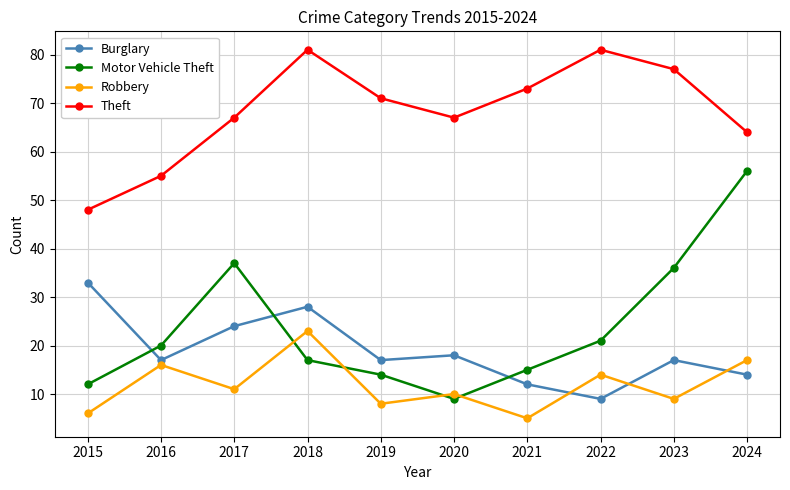

True or false: Burglary has more than 0 points higher than both neighbors.

True